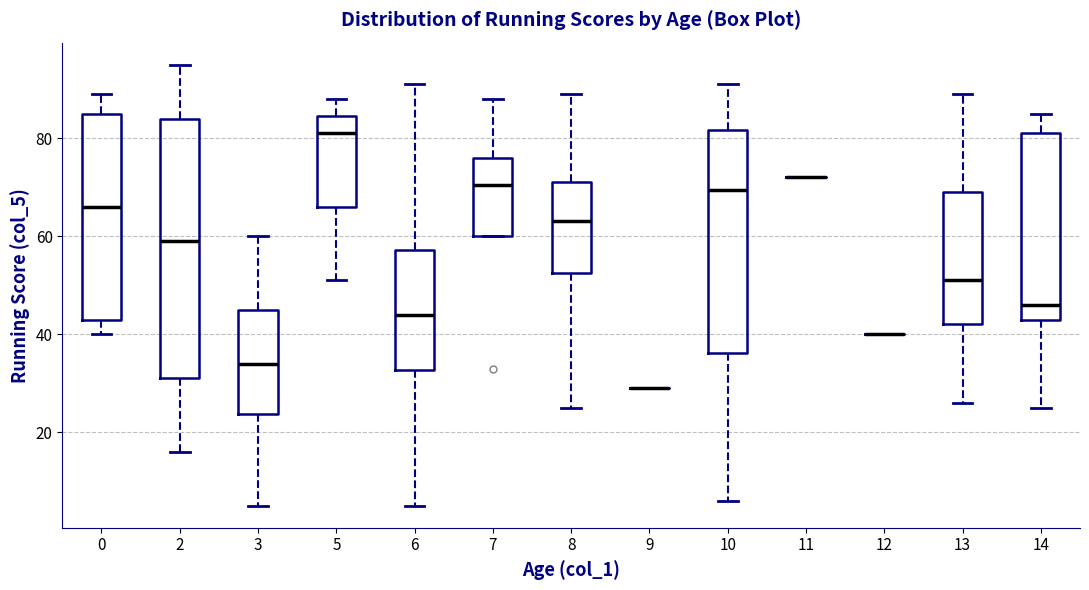

Where does the upper whisker of the box at x = 14 end on the y-axis? The values are not printed on the chart, so give them approximately, as read against the axis.

86